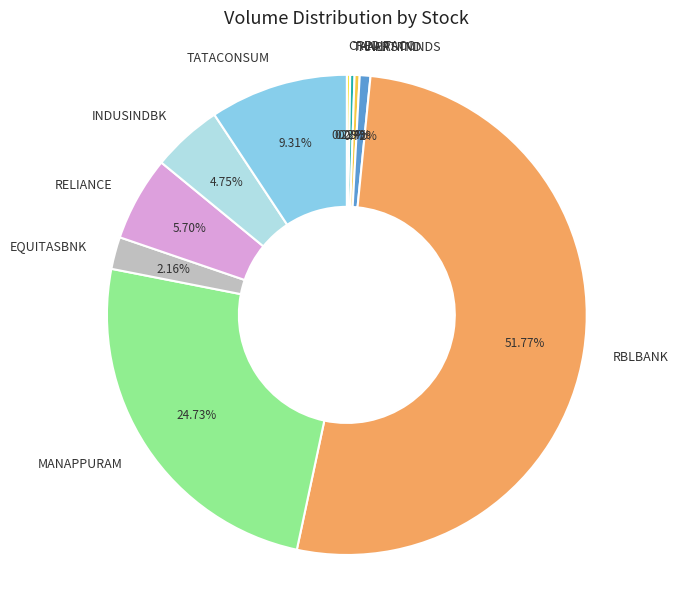

Approximately how many times larger is the value at EQUITASBNK compared to RELIANCE?

0.4